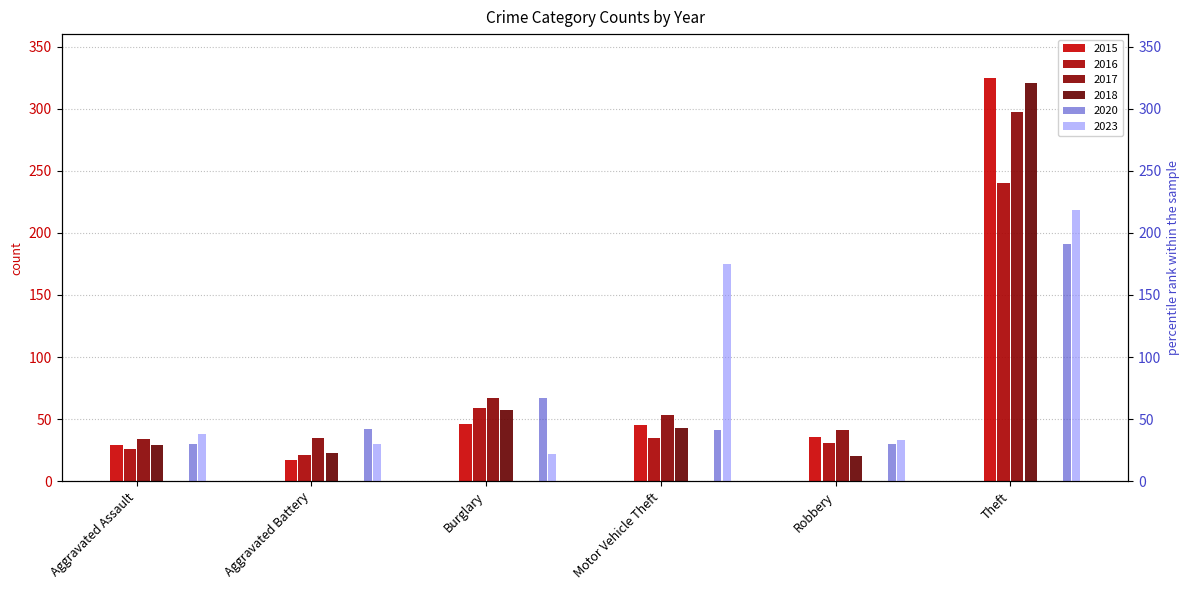

True or false: 2023 has a value of 103 at Motor Vehicle Theft.

False